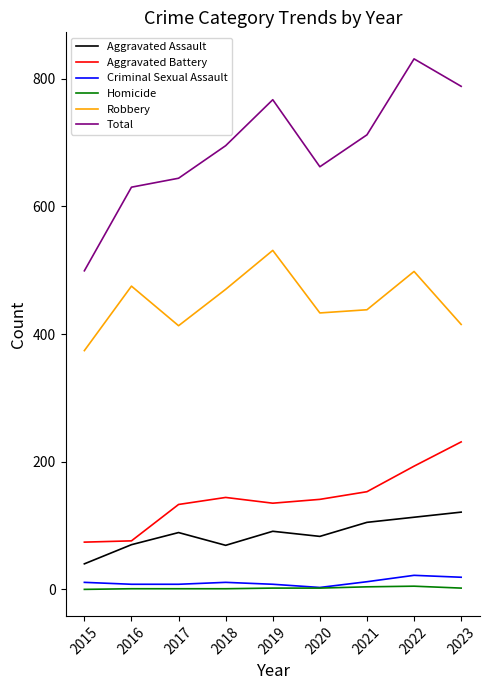

True or false: Homicide and Robbery intersect in this chart.

False